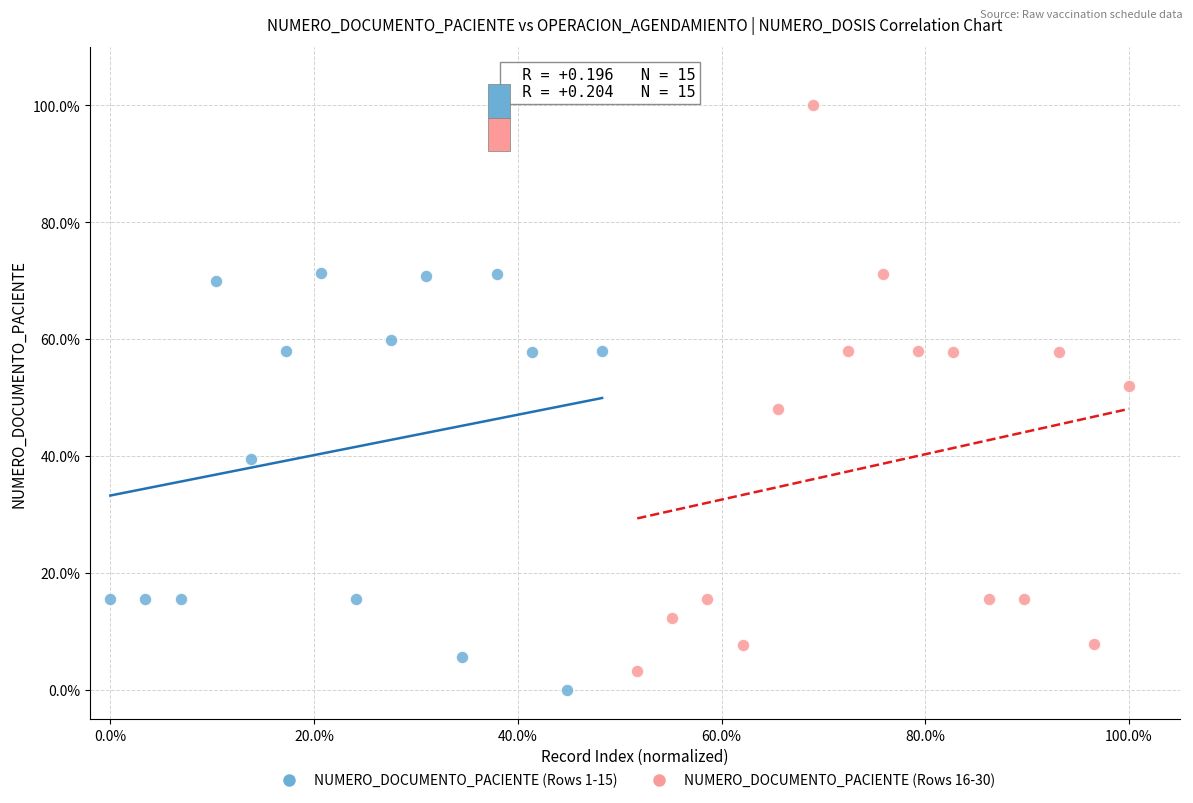

Which series reaches the maximum Y coordinate?

NUMERO_DOCUMENTO_PACIENTE (Rows 16-30)